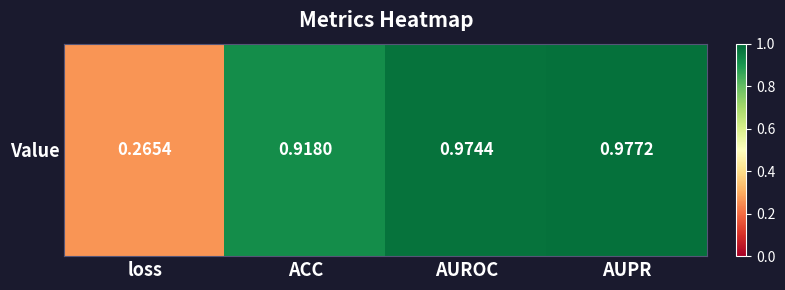

What is the difference between the second highest and second lowest values?

0.1